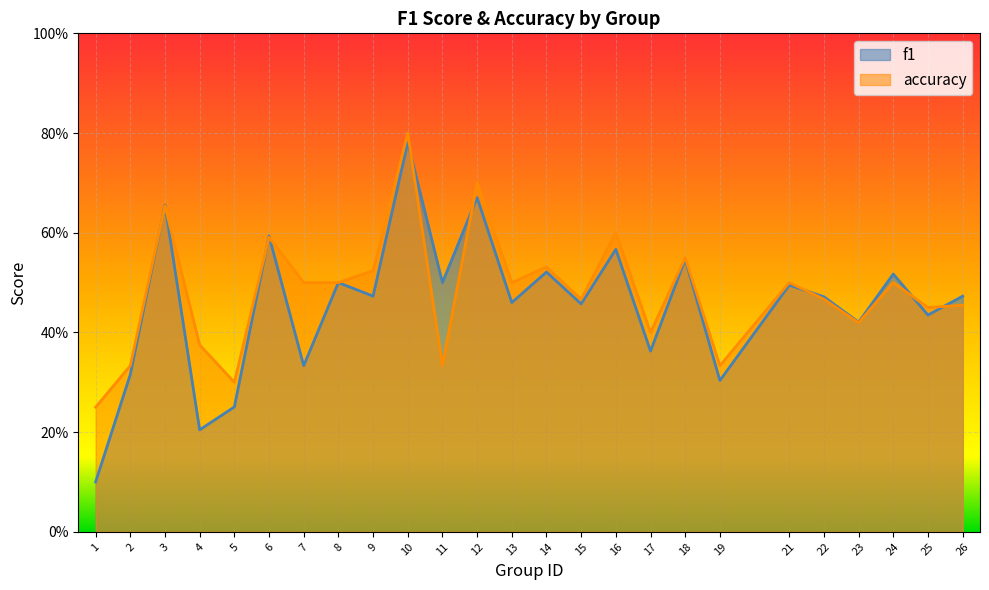

At which label is f1 closest to 0?

1